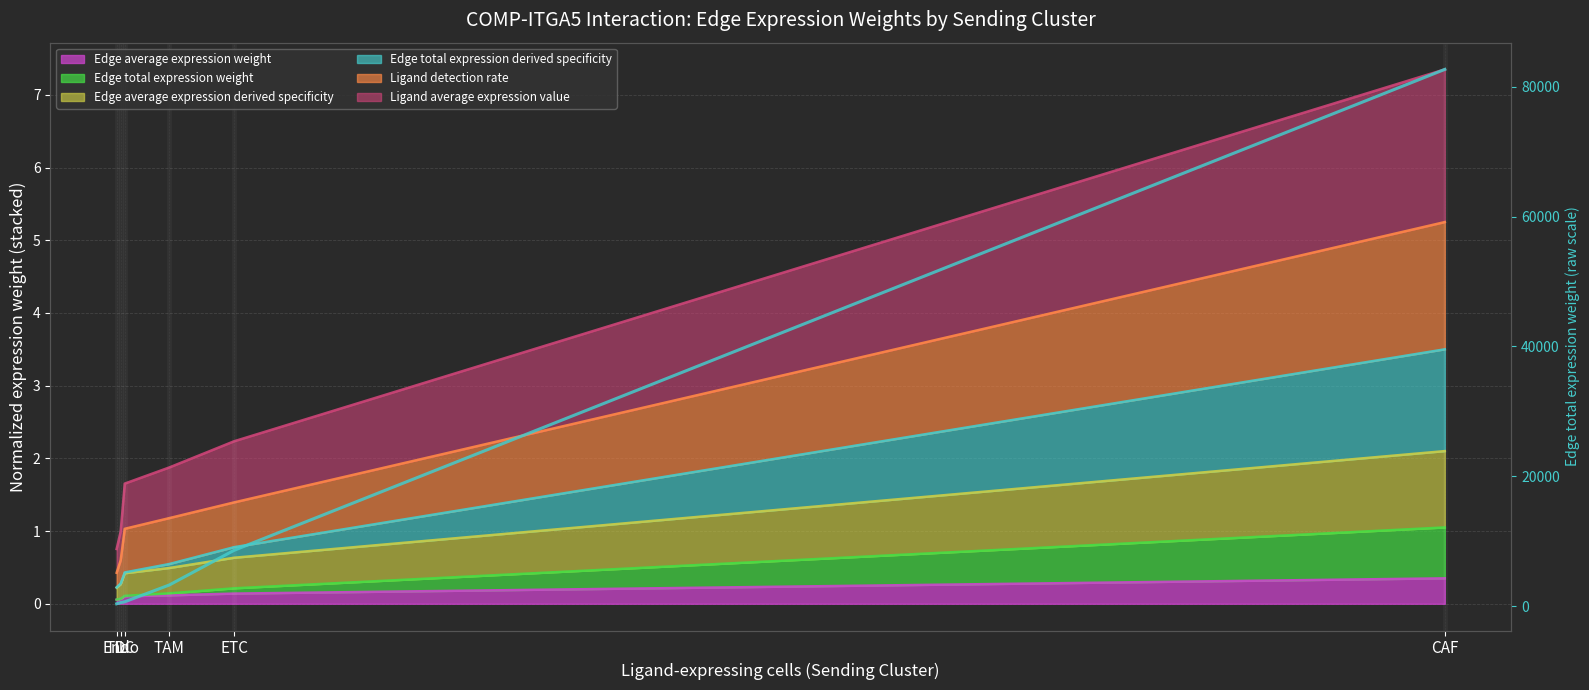

True or false: the data shows 3235.7 at TAM.

True